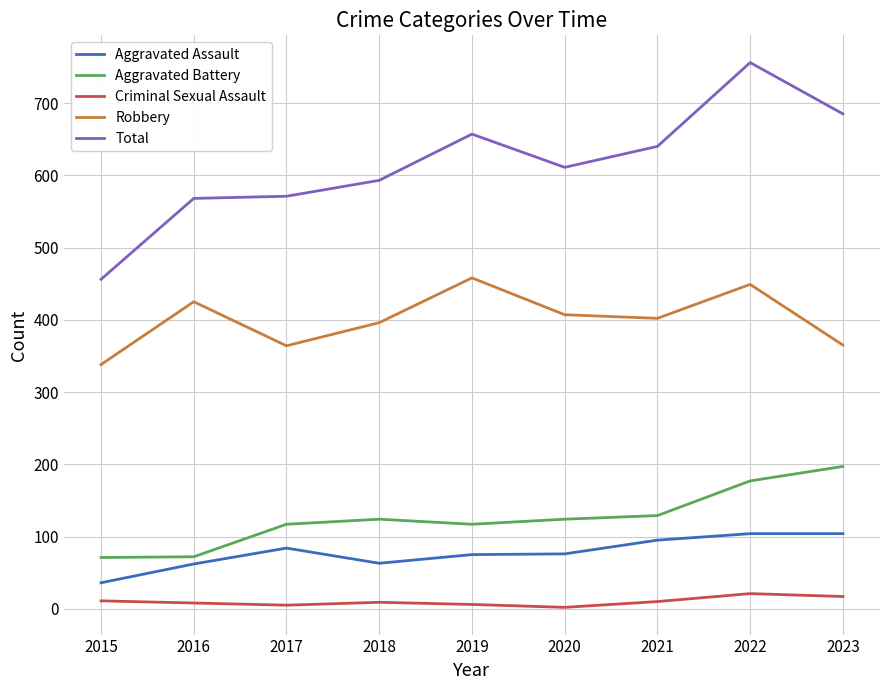

The value of Robbery at 2019 is 123. True or false?

False